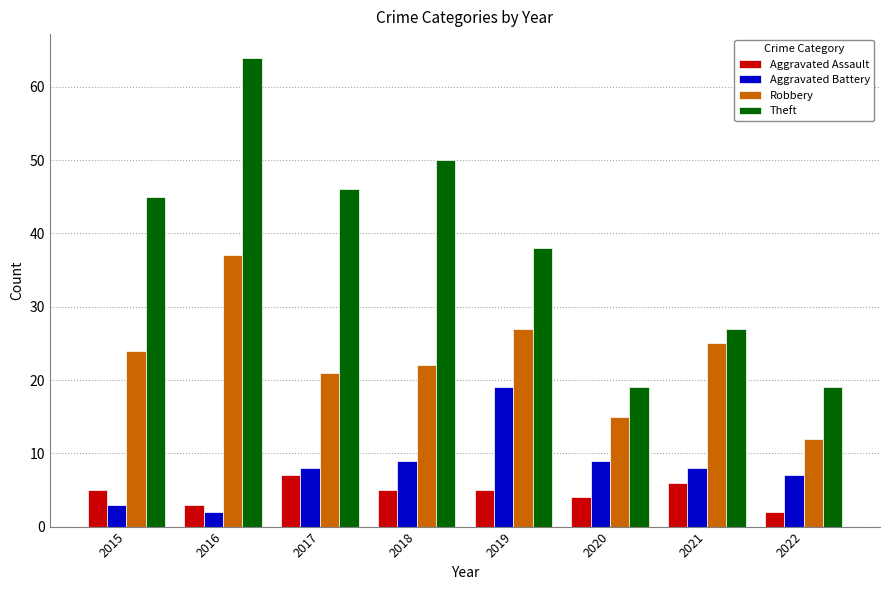

Which series has the largest total across all categories?

Theft